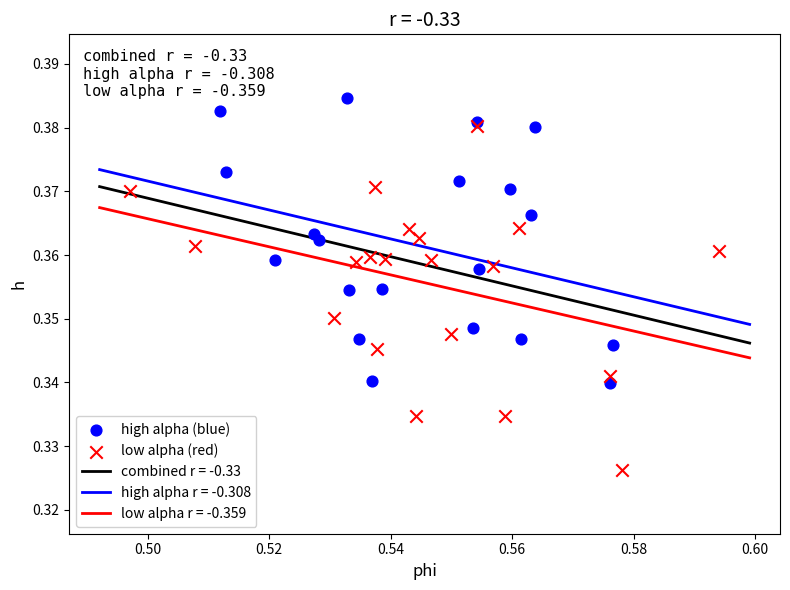

Which series has the largest Y range (max minus min)?

low alpha (red)